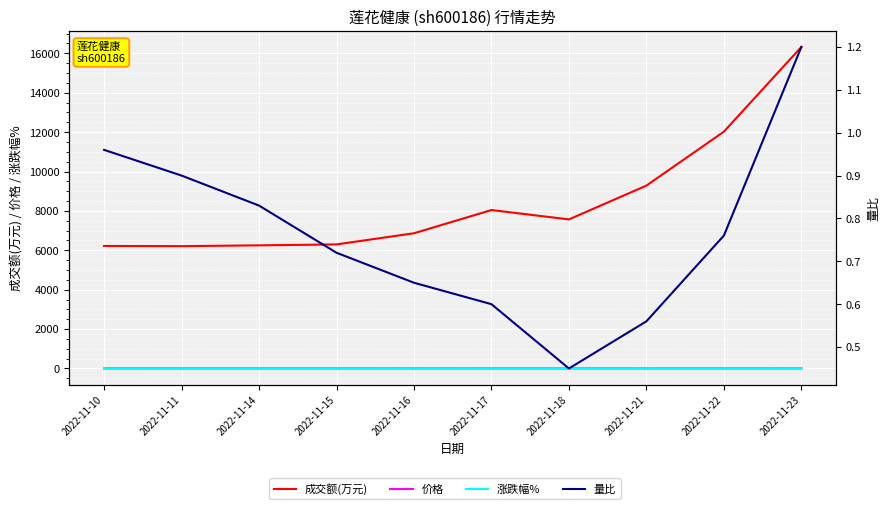

How many categories are shown in the chart?

10